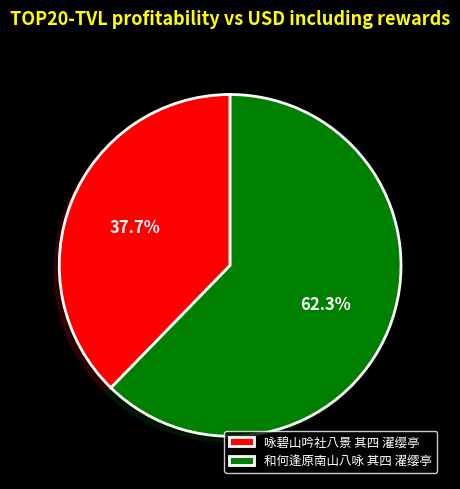

To the nearest percent, what percentage of the pie is 咏碧山吟社八景 其四 濯缨亭?

38%